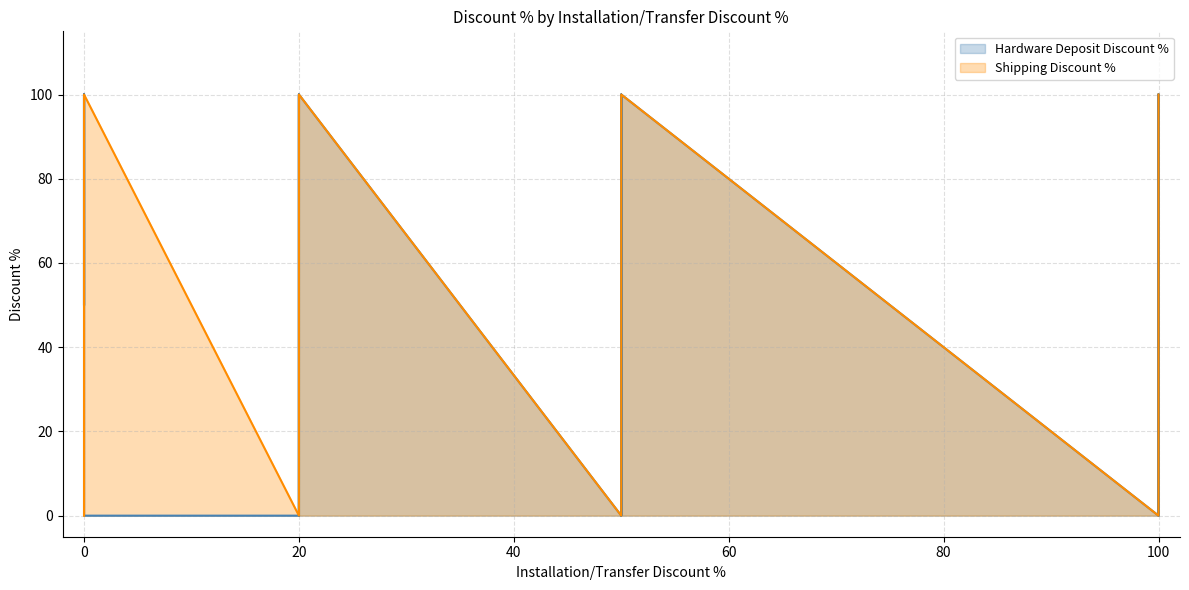

In Hardware Deposit Discount %, how many points are higher than both neighbors (excluding endpoints)?

7